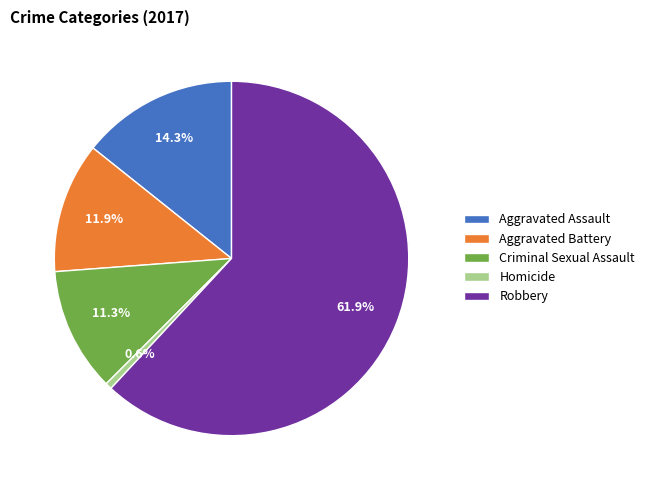

True or false: Aggravated Battery accounts for 22% of the total.

False